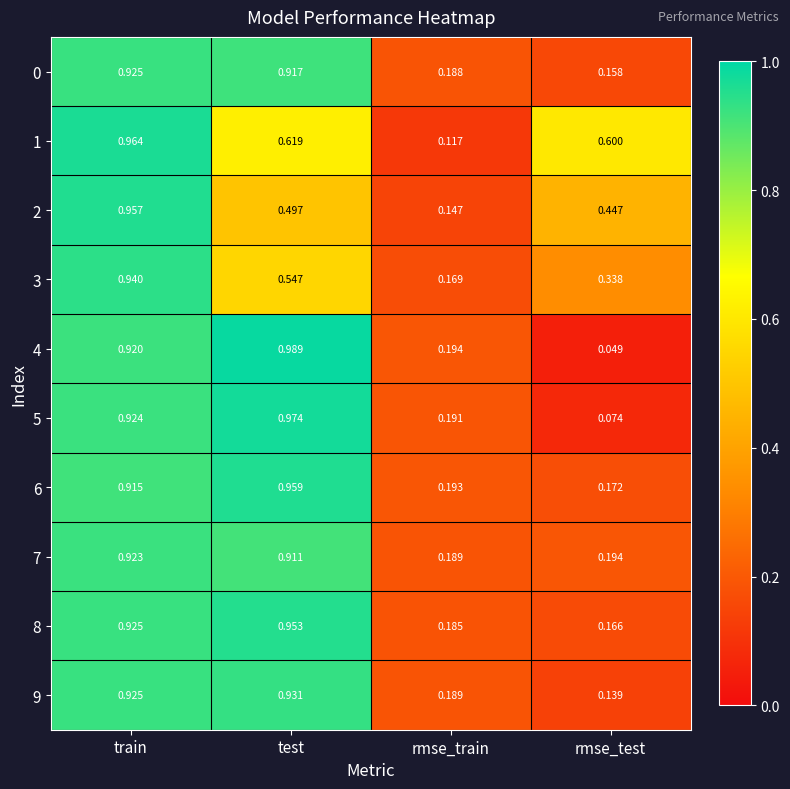

How many distinct data groups are displayed?

10